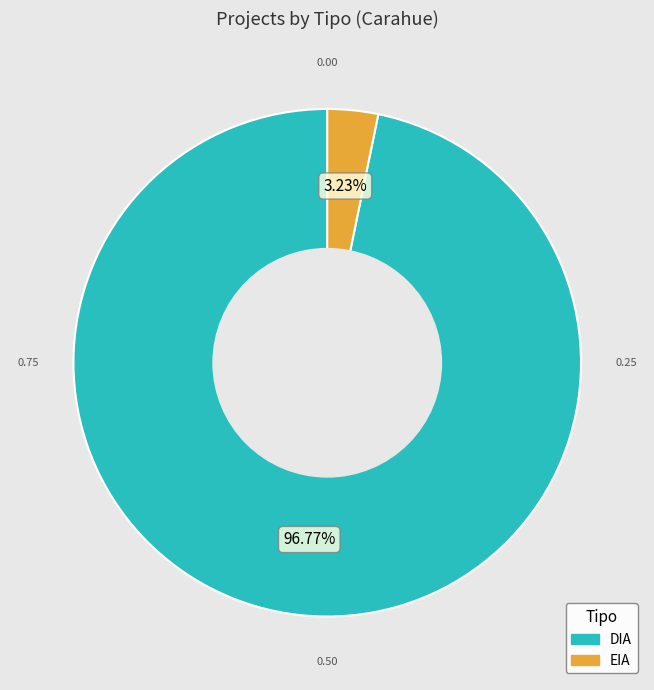

Is it true that DIA is 97% of the pie?

True